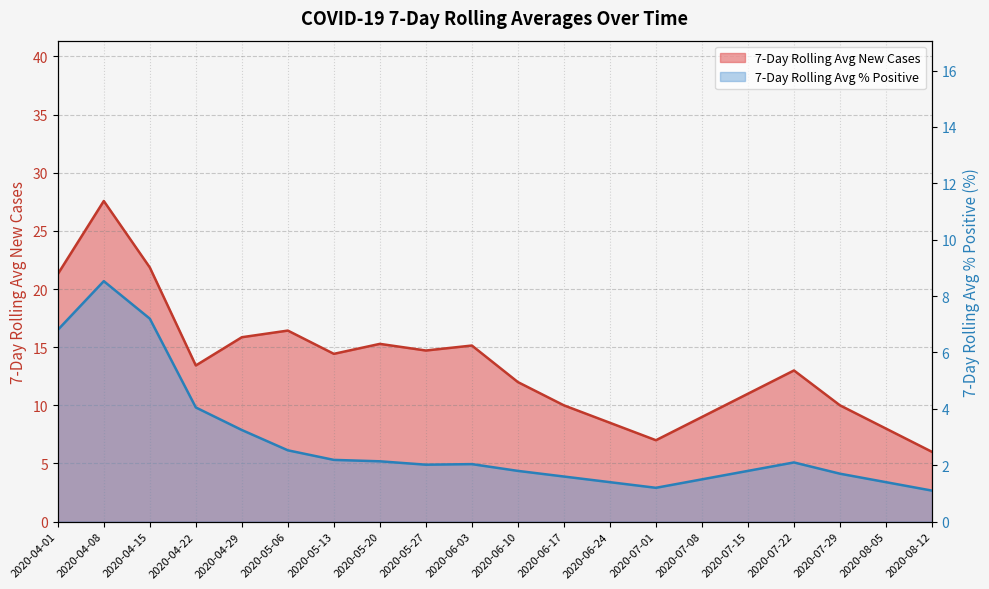

Which has a higher value, 2020-07-15 or 2020-04-22?

2020-04-22